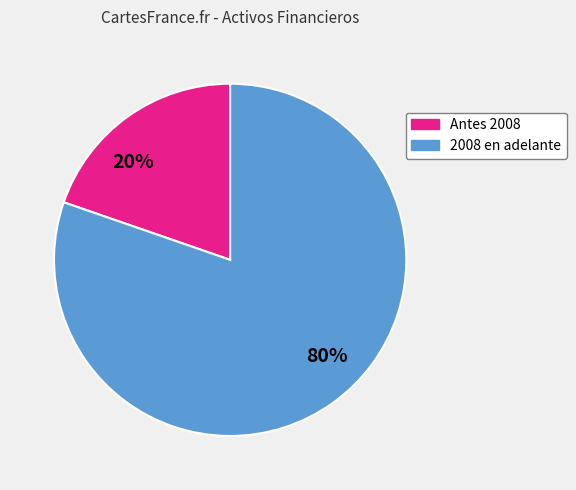

Does any single category account for the majority?

Yes